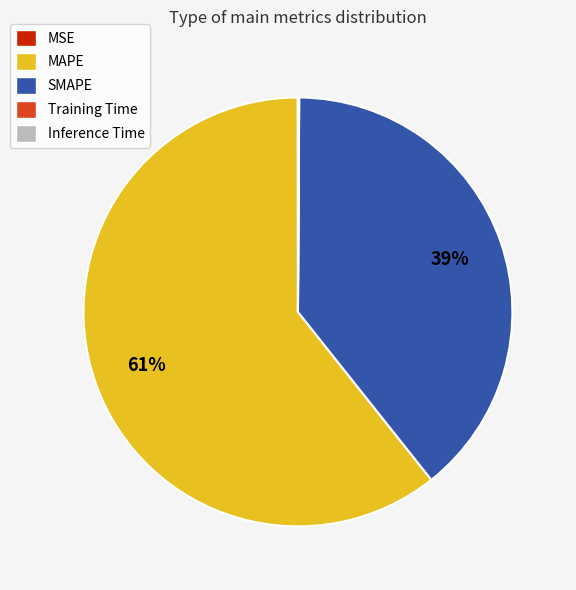

What percentage is the MAPE slice, to the nearest percent?

61%